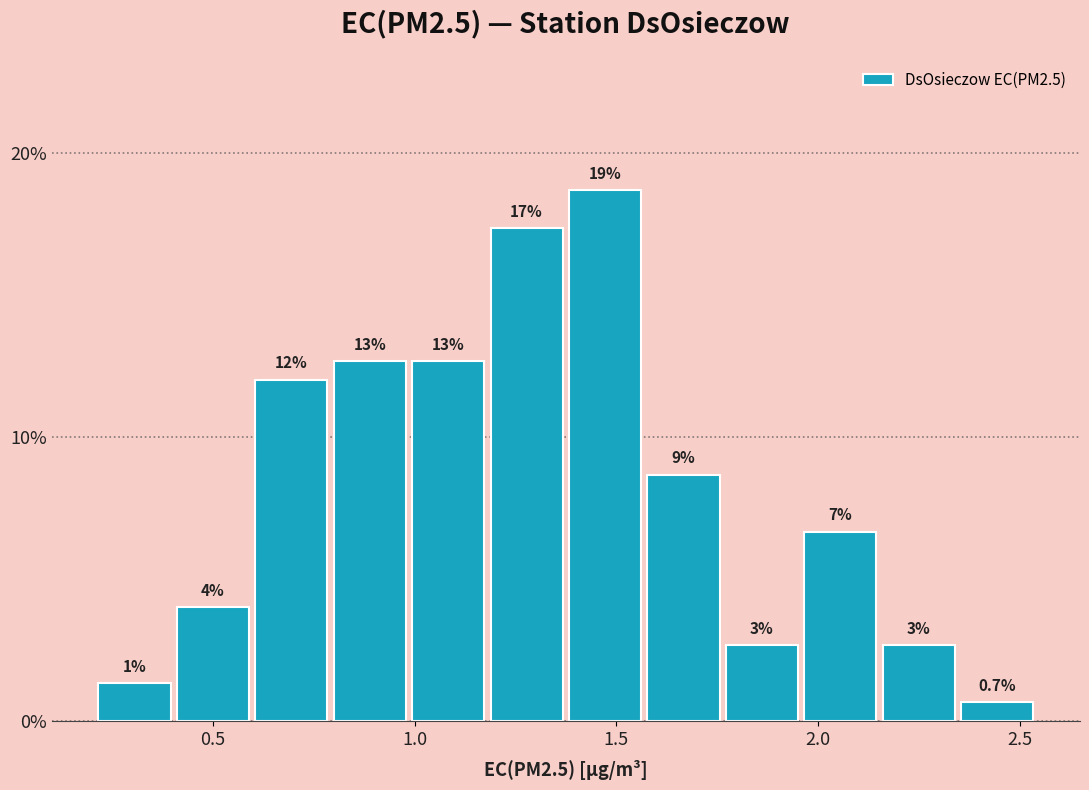

Around what value on the x-axis is the tallest bar? Give the approximate position of its centre, as read against the axis.

1.45